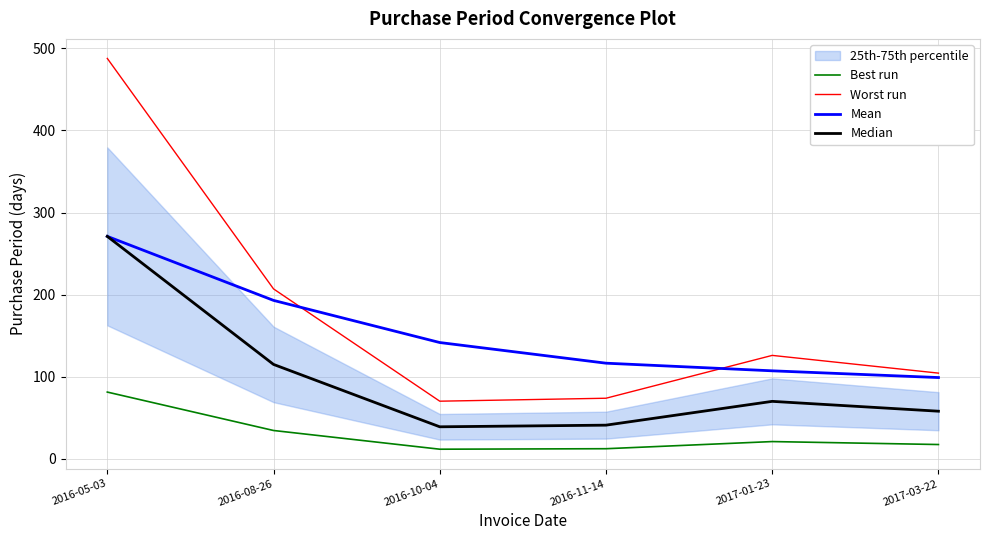

What position from the left is 2017-03-22?

6